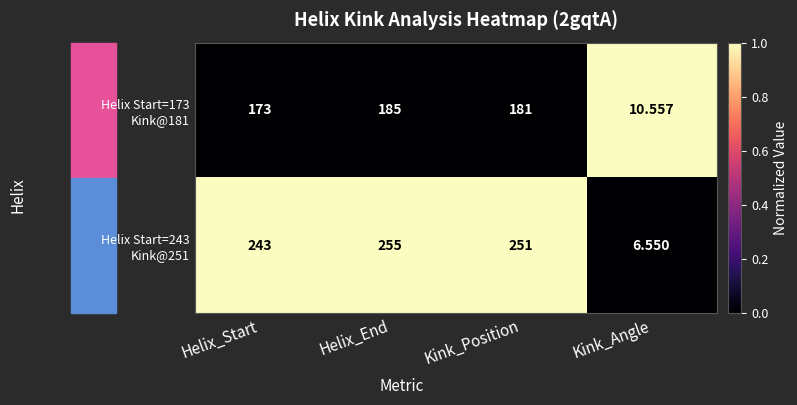

Which label corresponds to the smallest value in the chart?

Kink_Angle